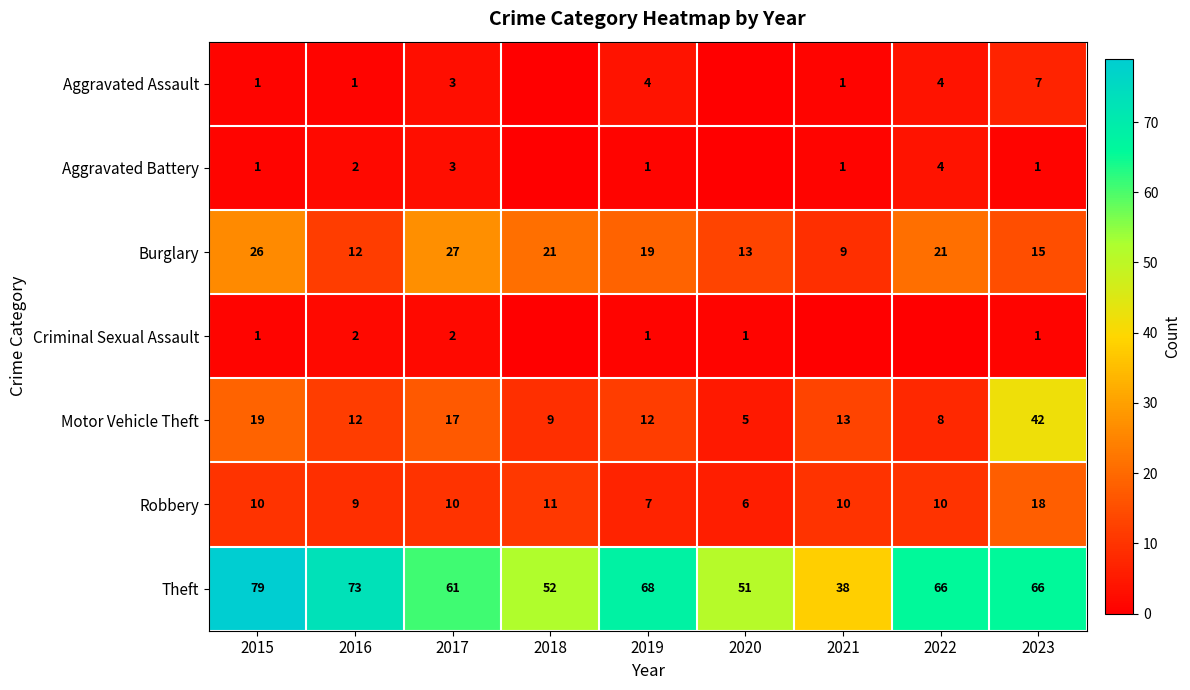

Where does the Theft series first go above 66?

2015